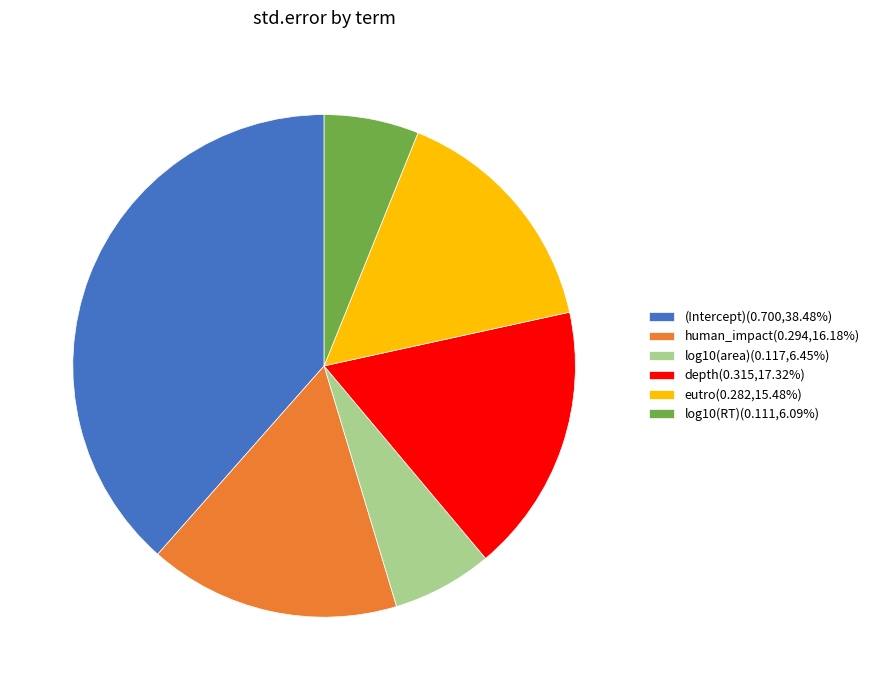

Is the sum of (Intercept)(0.700,38.48%) and log10(area)(0.117,6.45%) greater than half?

No